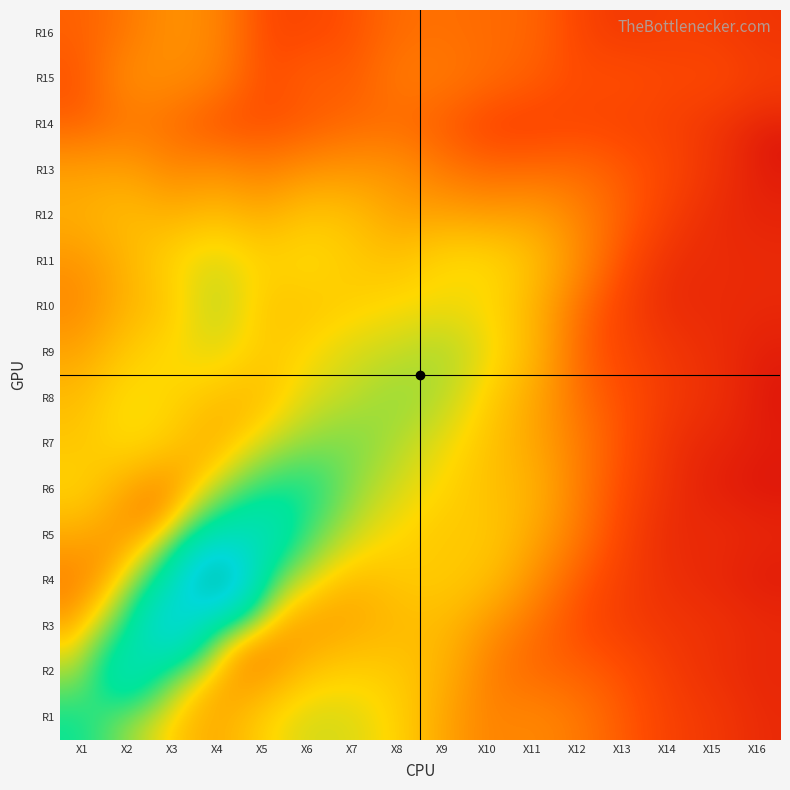

Reading right to left, extract all data points from this chart.

R1: X16=0.0	X15=0.1	X14=0.1	X13=0.2	X12=0.4	X11=0.5	X10=0.4	X9=0.7	X8=1.1	X7=1.5	X6=1.5	X5=1.1	X4=0.7	X3=1.0	X2=1.9	X1=3.6
R2: X16=0.0	X15=0.0	X14=0.1	X13=0.2	X12=0.2	X11=0.3	X10=0.4	X9=0.8	X8=1.0	X7=1.1	X6=0.9	X5=0.4	X4=0.6	X3=1.9	X2=6.6	X1=1.7
R3: X16=0.0	X15=0.1	X14=0.1	X13=0.1	X12=0.1	X11=0.3	X10=0.5	X9=0.9	X8=0.9	X7=0.7	X6=0.6	X5=0.7	X4=1.4	X3=10.5	X2=2.7	X1=0.6
R4: X16=0.0	X15=0.0	X14=0.0	X13=0.1	X12=0.2	X11=0.5	X10=0.9	X9=1.1	X8=1.0	X7=0.8	X6=1.2	X5=2.6	X4=16.4	X3=4.7	X2=0.9	X1=0.4
R5: X16=0.0	X15=0.0	X14=0.0	X13=0.1	X12=0.3	X11=0.7	X10=1.1	X9=1.0	X8=1.2	X7=1.5	X6=2.7	X5=6.3	X4=4.7	X3=0.7	X2=0.5	X1=0.7
R6: X16=0.0	X15=0.0	X14=0.0	X13=0.1	X12=0.4	X11=0.8	X10=0.9	X9=1.2	X8=1.5	X7=2.0	X6=3.7	X5=3.2	X4=1.4	X3=0.4	X2=0.6	X1=1.2
R7: X16=0.0	X15=0.0	X14=0.0	X13=0.2	X12=0.4	X11=0.7	X10=1.0	X9=1.3	X8=1.8	X7=2.4	X6=2.0	X5=1.3	X4=0.7	X3=1.0	X2=1.3	X1=1.0
R8: X16=0.0	X15=0.0	X14=0.1	X13=0.2	X12=0.3	X11=0.7	X10=1.1	X9=1.7	X8=2.1	X7=1.7	X6=1.4	X5=0.8	X4=0.9	X3=1.2	X2=1.3	X1=0.9
R9: X16=0.0	X15=0.0	X14=0.1	X13=0.1	X12=0.2	X11=0.8	X10=1.3	X9=1.9	X8=1.6	X7=1.5	X6=1.2	X5=1.0	X4=1.4	X3=1.3	X2=1.0	X1=0.7
R10: X16=0.0	X15=0.0	X14=0.0	X13=0.1	X12=0.3	X11=0.8	X10=1.2	X9=1.3	X8=1.2	X7=1.1	X6=1.0	X5=1.0	X4=1.8	X3=1.0	X2=0.8	X1=0.5
R11: X16=0.0	X15=0.0	X14=0.0	X13=0.1	X12=0.5	X11=0.9	X10=1.2	X9=1.2	X8=0.9	X7=1.1	X6=1.3	X5=1.1	X4=1.5	X3=1.2	X2=0.8	X1=0.5
R12: X16=0.0	X15=0.0	X14=0.1	X13=0.2	X12=0.4	X11=0.6	X10=0.6	X9=0.7	X8=0.6	X7=0.9	X6=1.0	X5=0.7	X4=0.9	X3=0.8	X2=0.9	X1=0.8
R13: X16=0.0	X15=0.1	X14=0.1	X13=0.2	X12=0.3	X11=0.3	X10=0.3	X9=0.3	X8=0.5	X7=0.5	X6=0.5	X5=0.4	X4=0.5	X3=0.4	X2=0.6	X1=0.6
R14: X16=0.0	X15=0.1	X14=0.1	X13=0.1	X12=0.1	X11=0.1	X10=0.1	X9=0.2	X8=0.3	X7=0.3	X6=0.2	X5=0.2	X4=0.1	X3=0.3	X2=0.3	X1=0.2
R15: X16=0.1	X15=0.1	X14=0.1	X13=0.2	X12=0.1	X11=0.2	X10=0.3	X9=0.4	X8=0.4	X7=0.2	X6=0.2	X5=0.1	X4=0.4	X3=0.5	X2=0.5	X1=0.2
R16: X16=0.1	X15=0.1	X14=0.1	X13=0.1	X12=0.1	X11=0.3	X10=0.3	X9=0.3	X8=0.3	X7=0.2	X6=0.1	X5=0.1	X4=0.4	X3=0.5	X2=0.3	X1=0.2